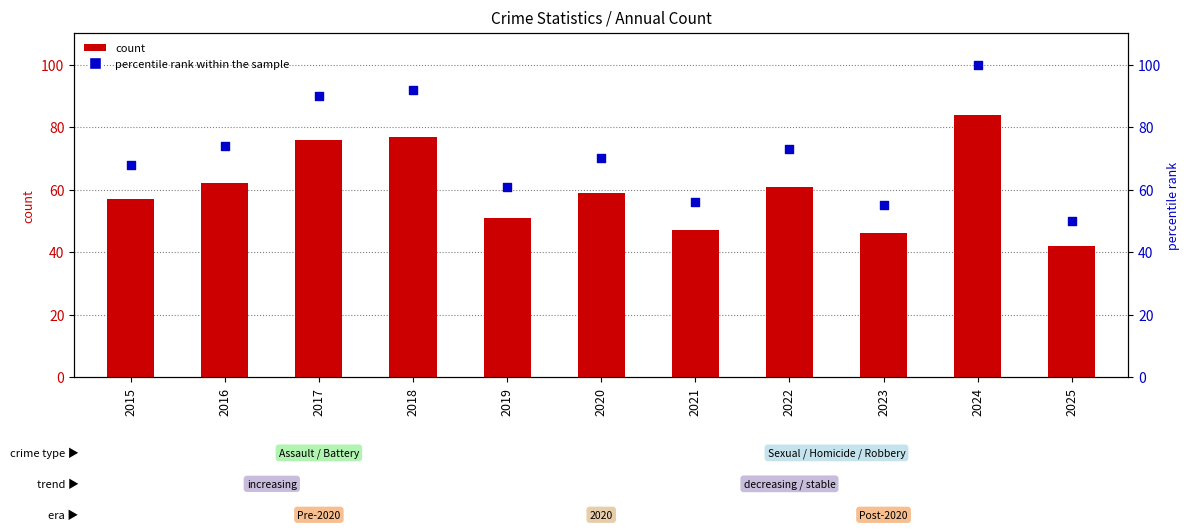

Which series has the largest total across all categories?

percentile rank within the sample